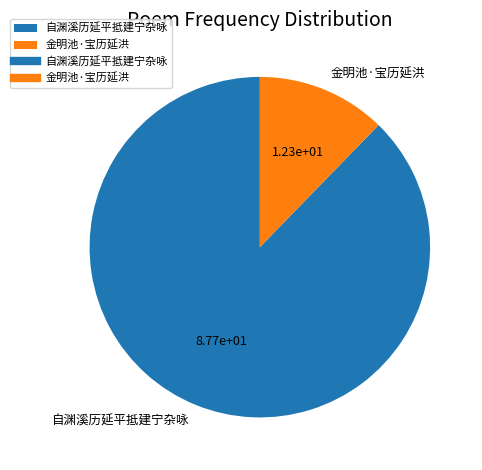

The 自渊溪历延平抵建宁杂咏 slice represents 88% of the pie. True or false?

True